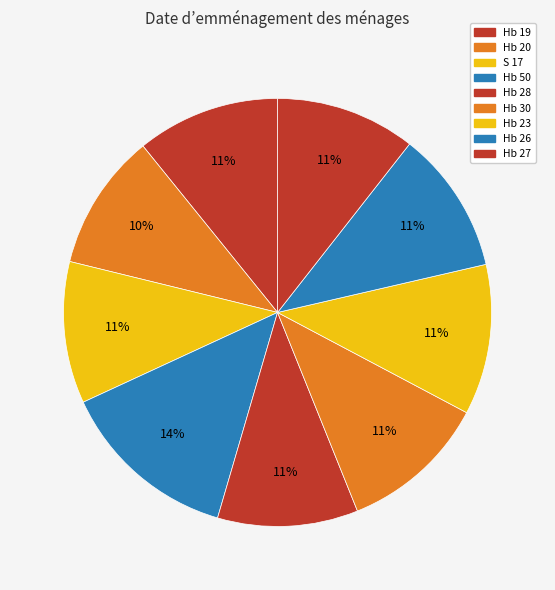

To the nearest percent, what is the average slice percentage?

11%